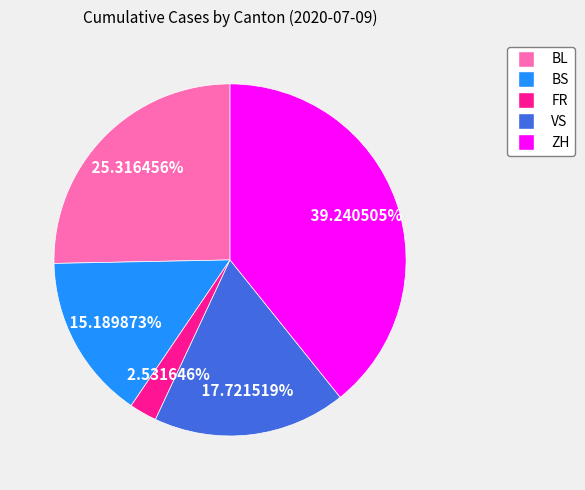

Does FR represent more than half of the total?

No